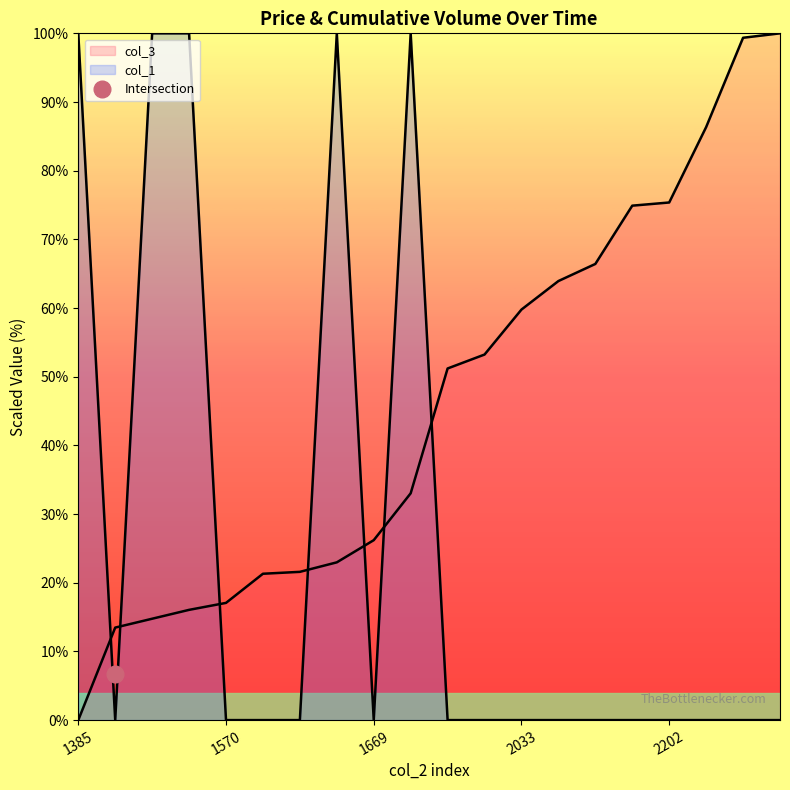

Which series has the widest spread of values?

col_3